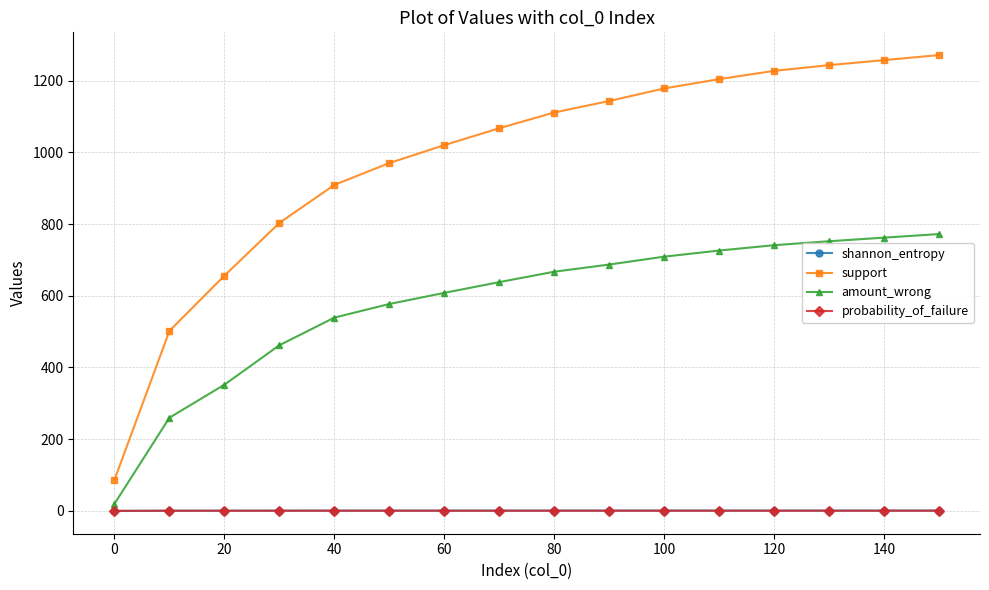

What is the value of the shannon_entropy point at the 2nd from the left?

0.6